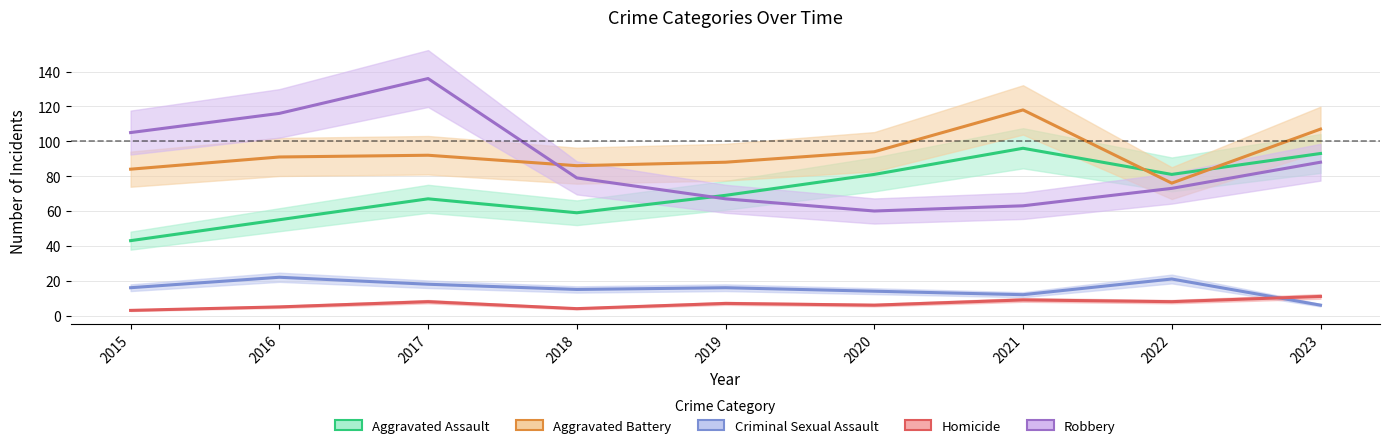

At which label is Homicide closest to 7?

2019